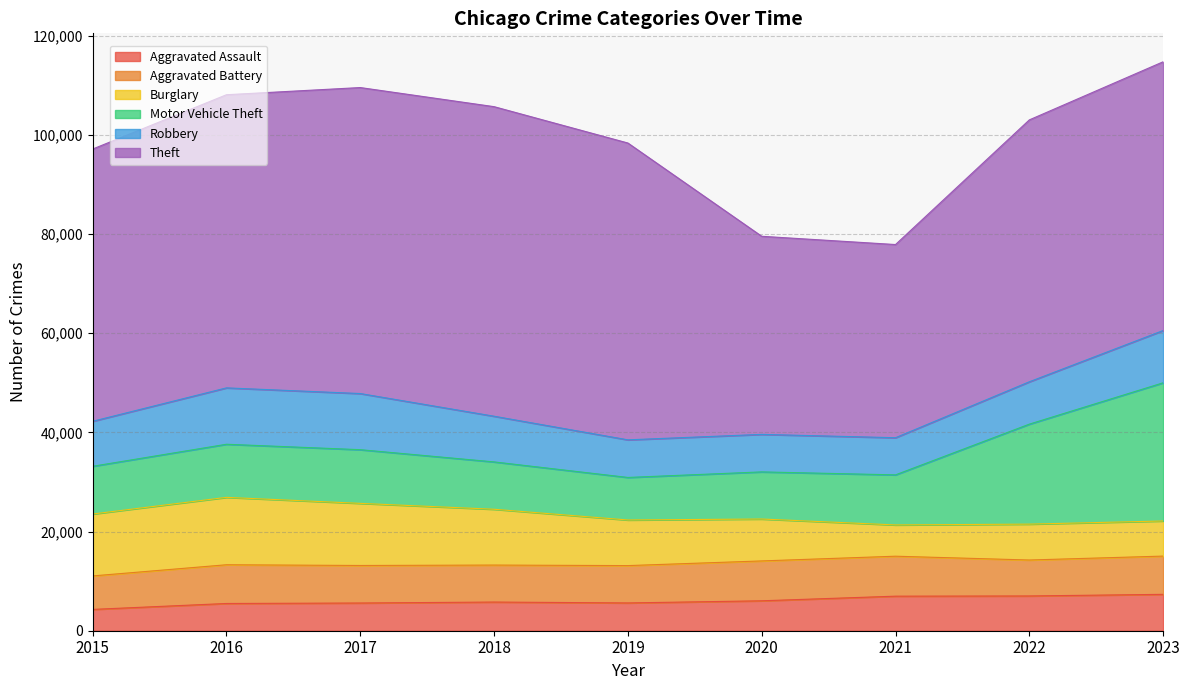

True or false: Motor Vehicle Theft and Robbery intersect in this chart.

True